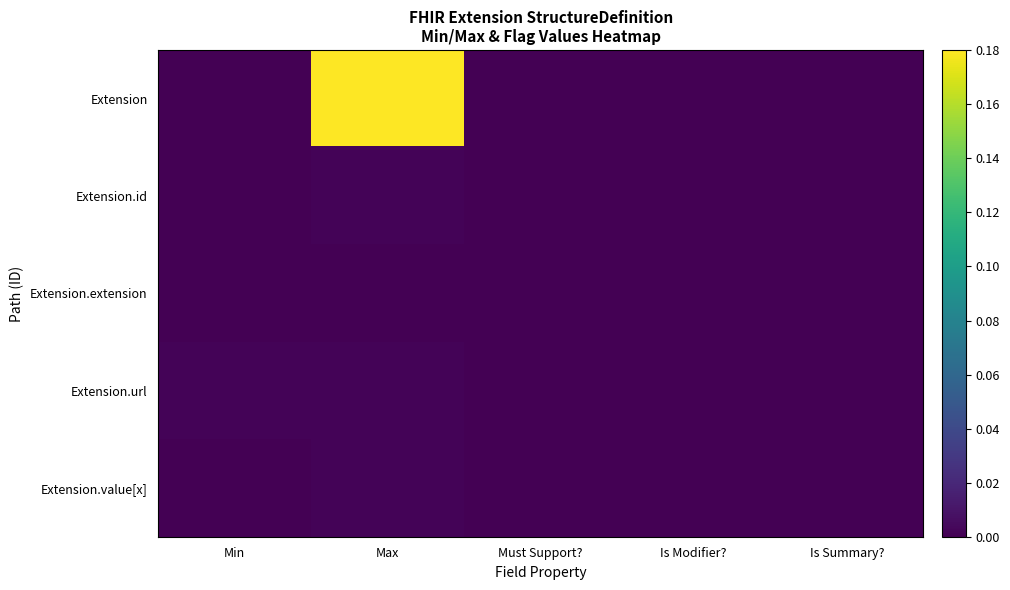

Reading left to right, what are all the values shown in this chart?

Extension: Min=0.0	Max=0.2	Must Support?=0.0	Is Modifier?=0.0	Is Summary?=0.0
Extension.id: Min=0.0	Max=0.0	Must Support?=0.0	Is Modifier?=0.0	Is Summary?=0.0
Extension.extension: Min=0.0	Max=0.0	Must Support?=0.0	Is Modifier?=0.0	Is Summary?=0.0
Extension.url: Min=0.0	Max=0.0	Must Support?=0.0	Is Modifier?=0.0	Is Summary?=0.0
Extension.value[x]: Min=0.0	Max=0.0	Must Support?=0.0	Is Modifier?=0.0	Is Summary?=0.0